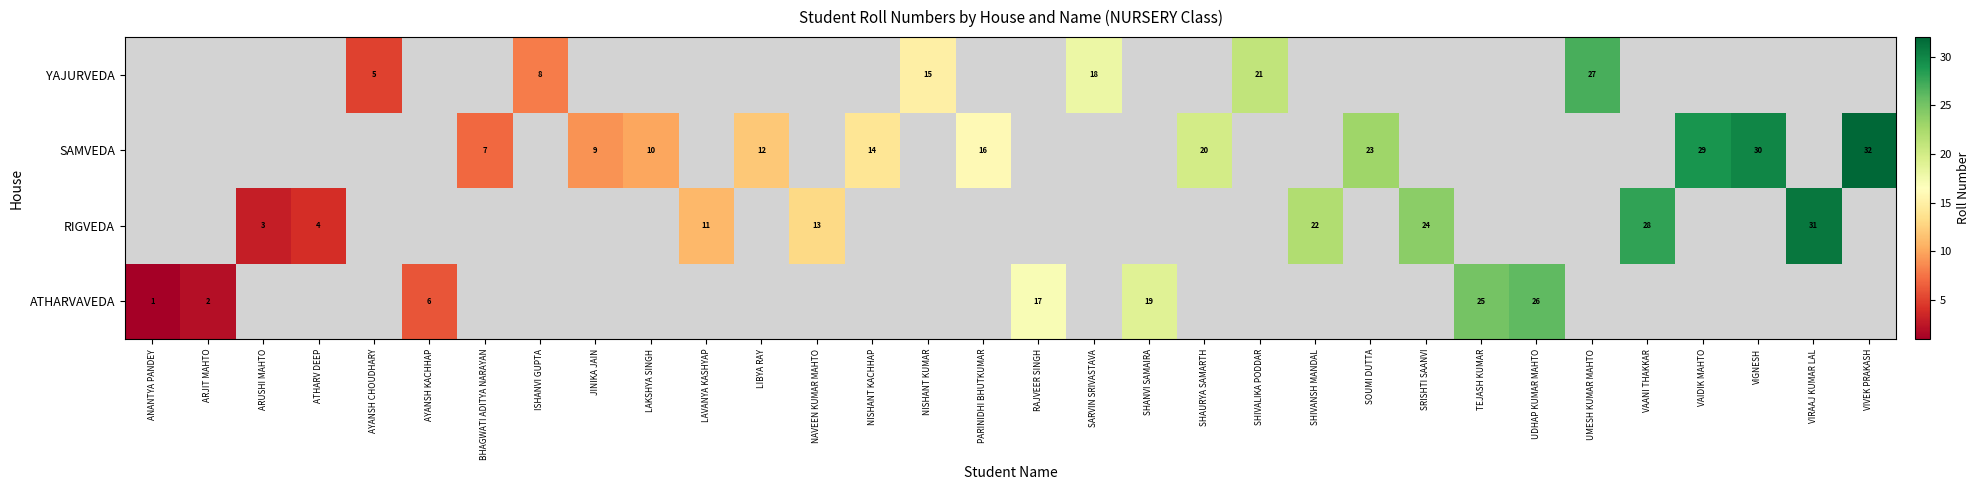

At how many categories does at least one series exceed 20?

12